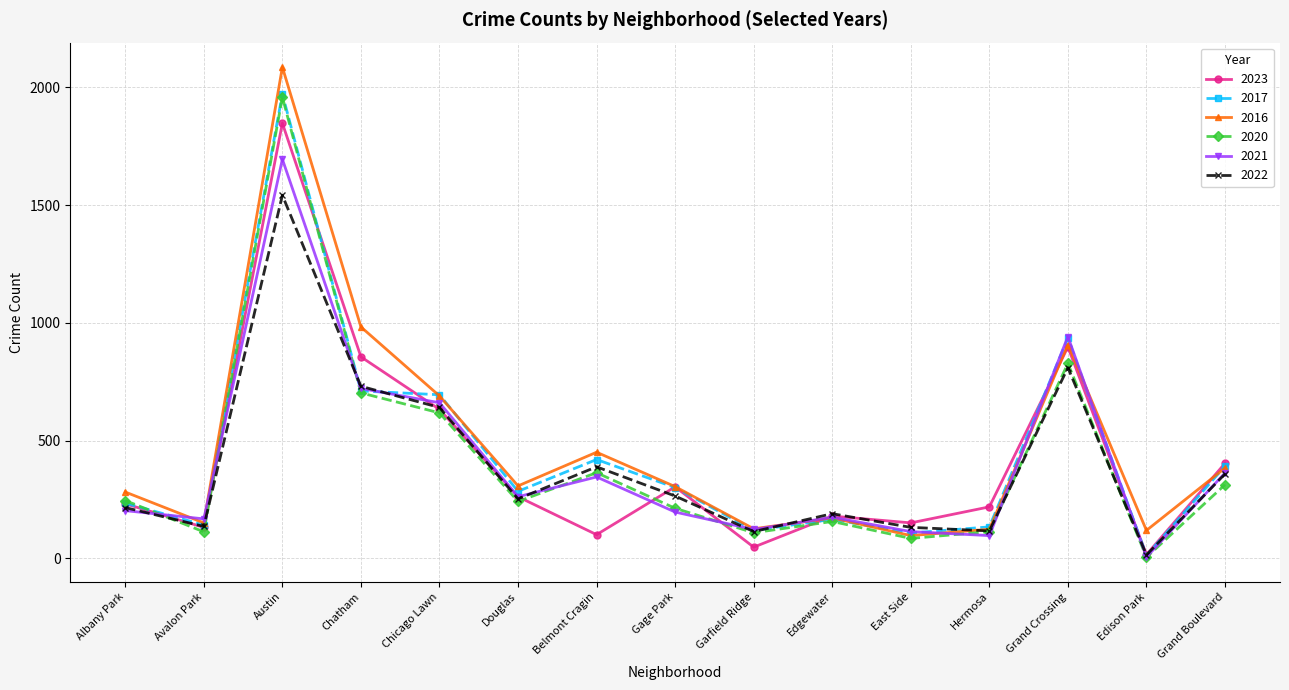

At which label does 2017 reach its minimum?

Edison Park